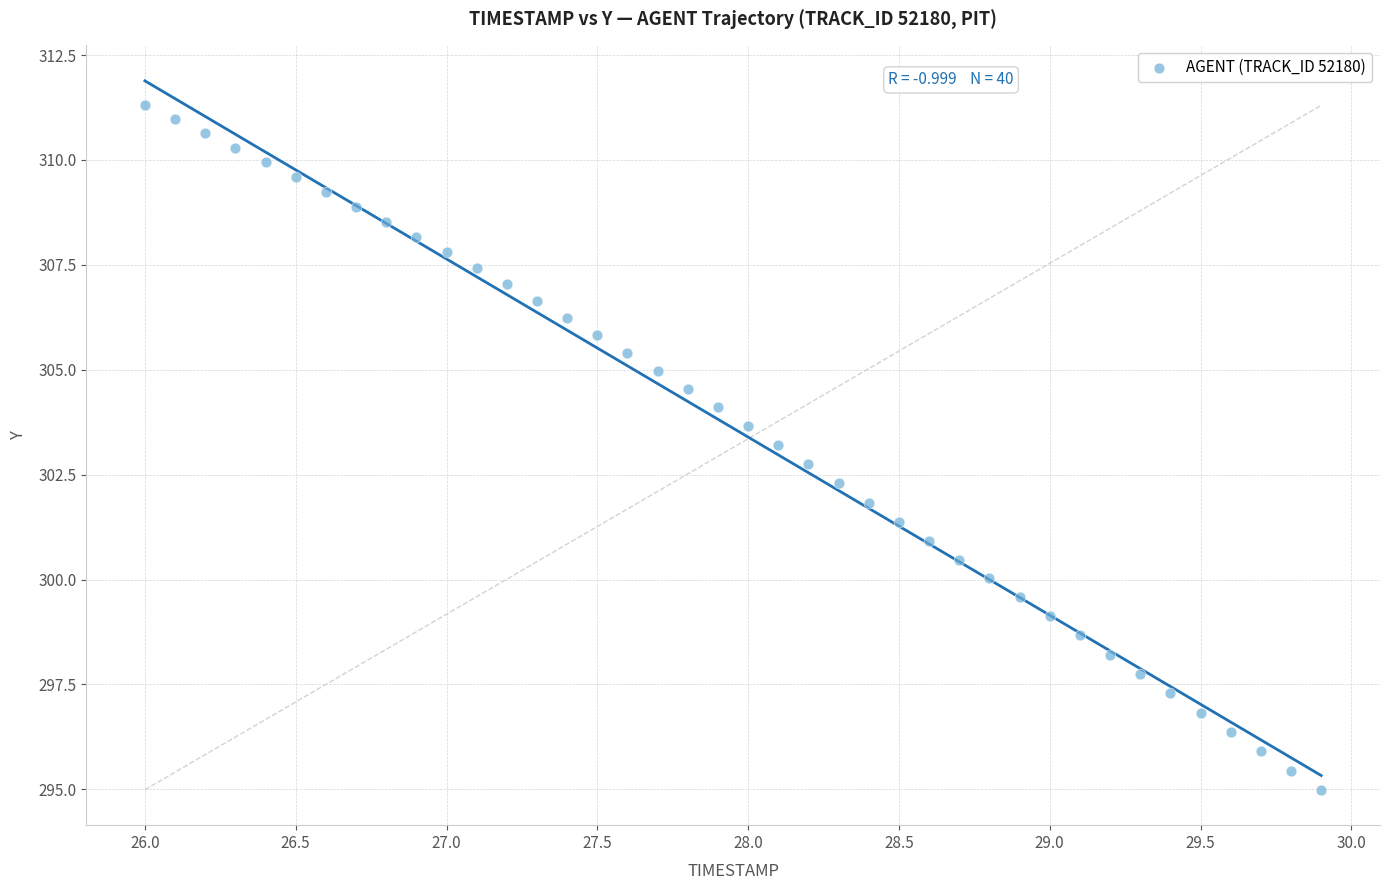

What is the range of X values (max minus min)?

3.9